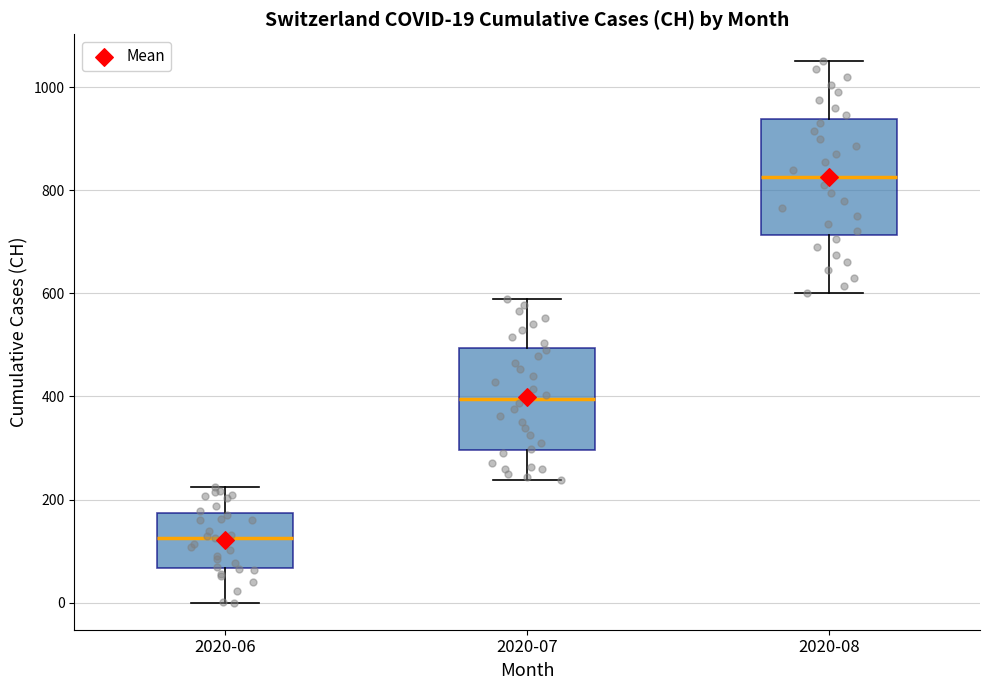

Which box's median line is the highest?

2020-08